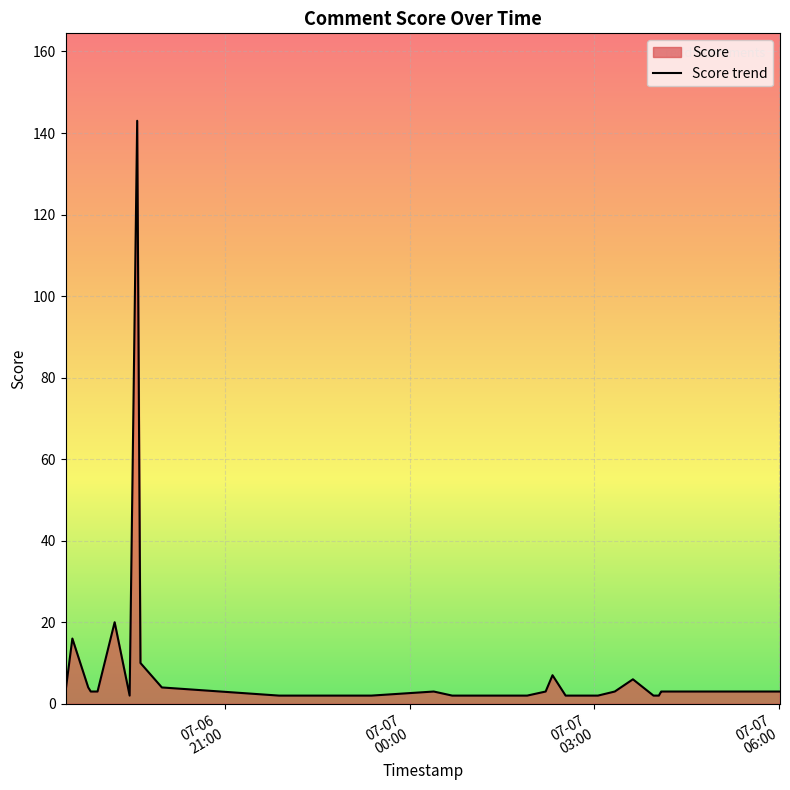

What is the greatest value displayed?

143